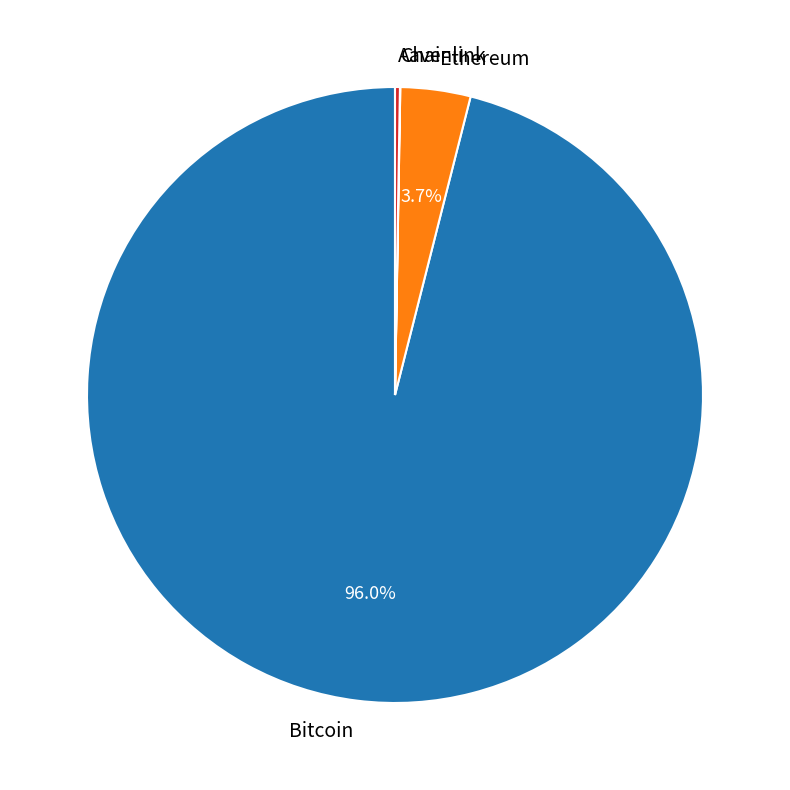

To the nearest percent, what percentage of the pie is Bitcoin?

96%